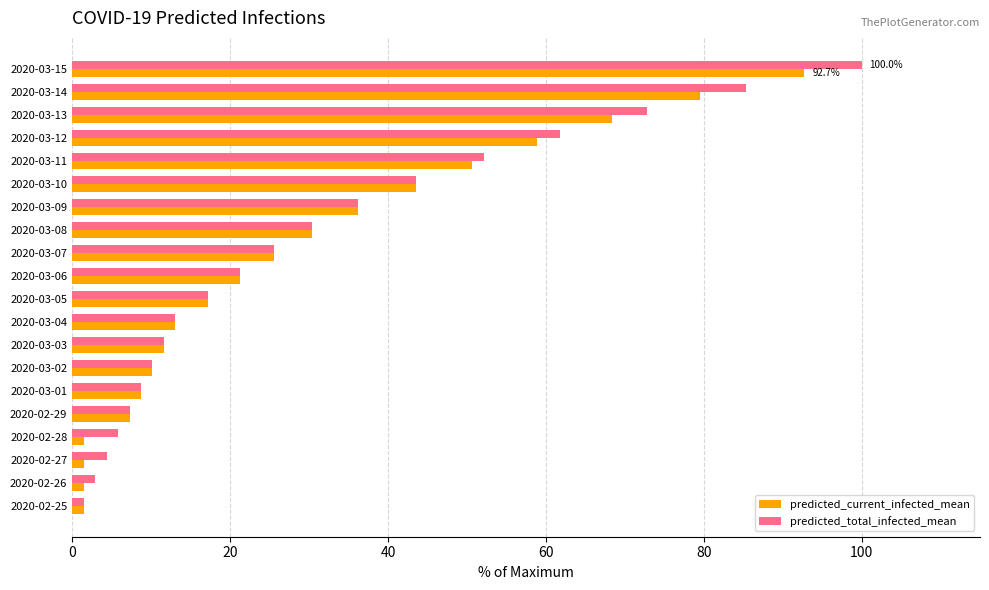

What is the maximum value shown in the chart?

100.0